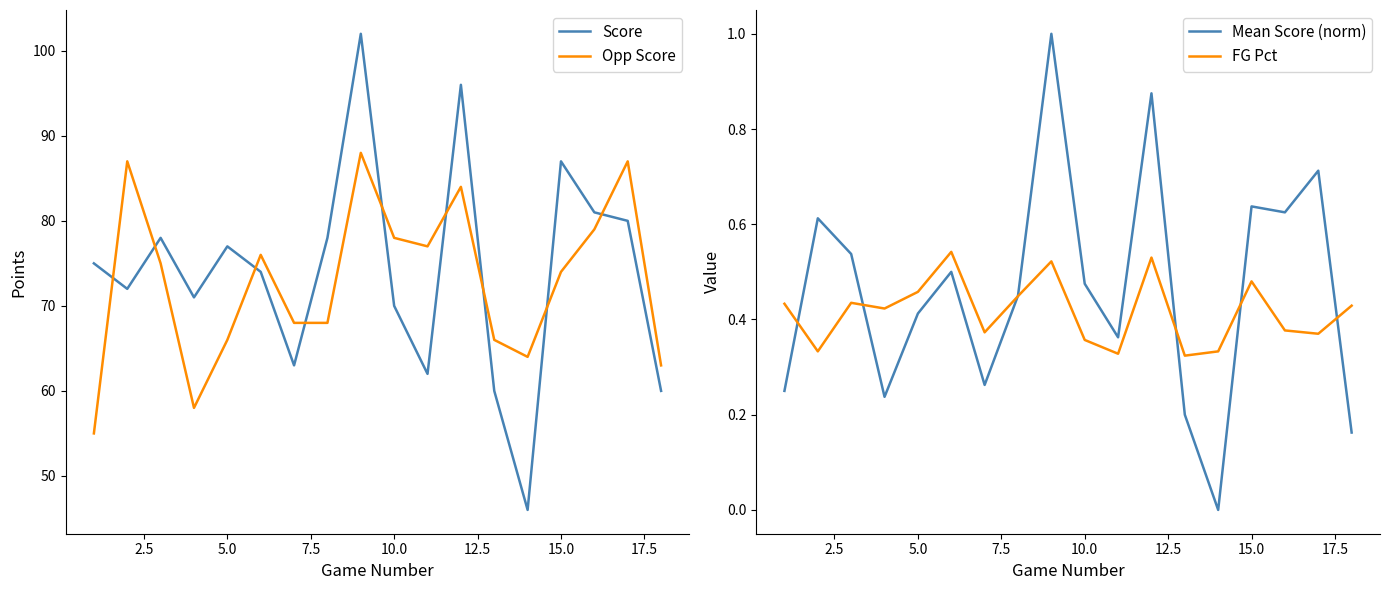

How many times do Mean Score (norm) and FG Pct cross each other?

6